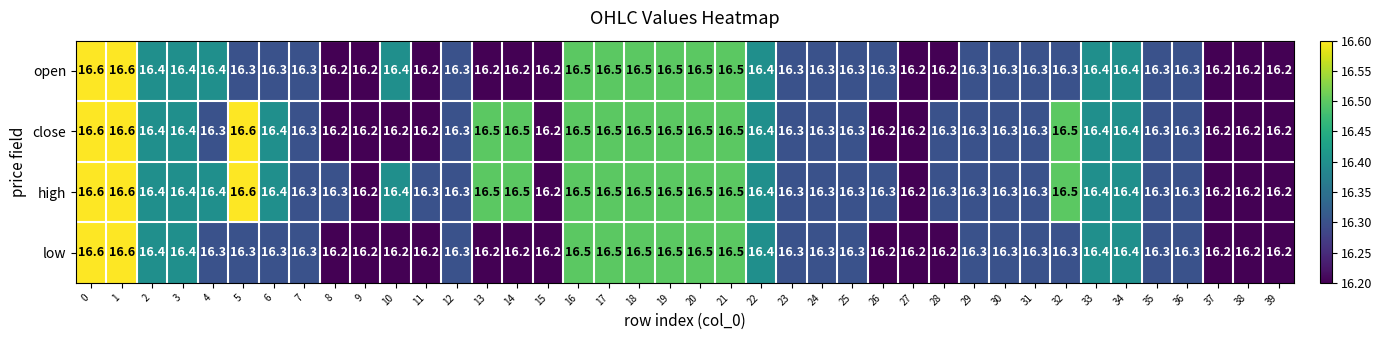

True or false: close has a value of 16.3 at 23.

True